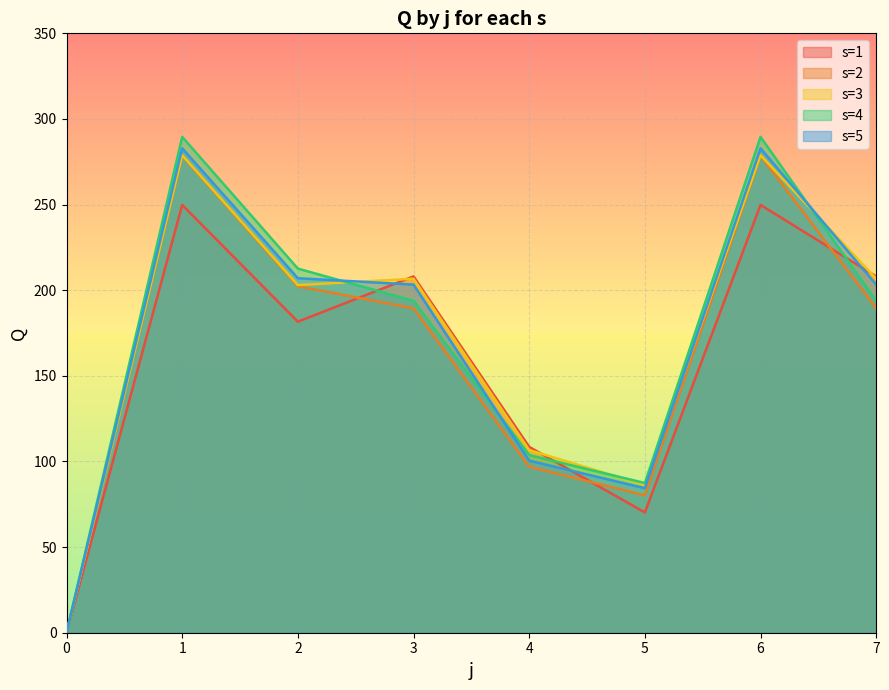

In s=4, how many points are lower than both neighbors (excluding endpoints)?

1